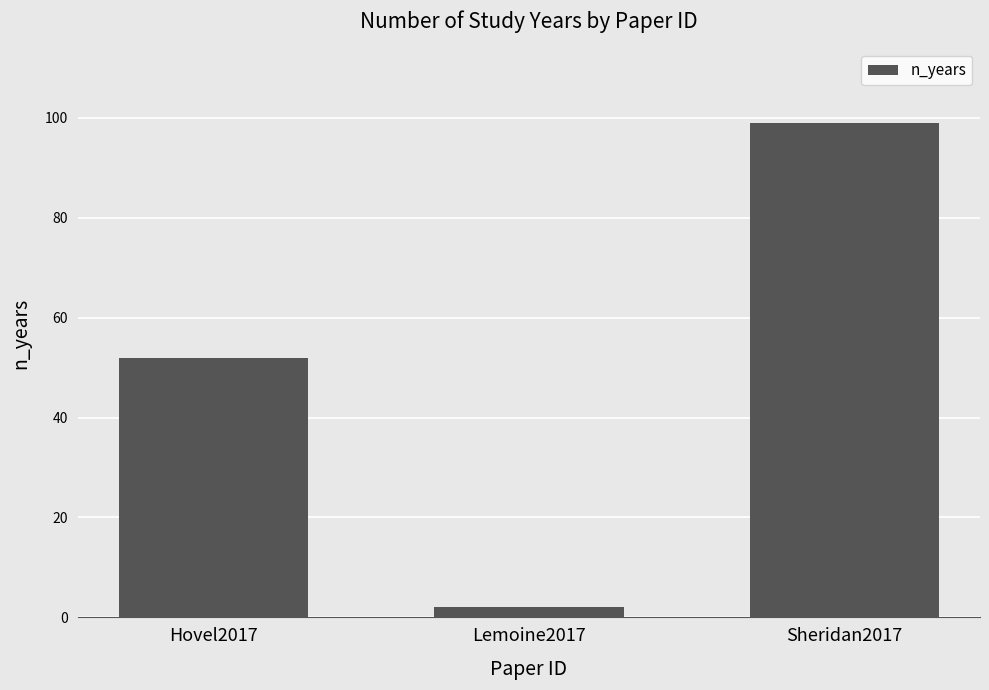

Is it true that the value at Hovel2017 is 52?

True